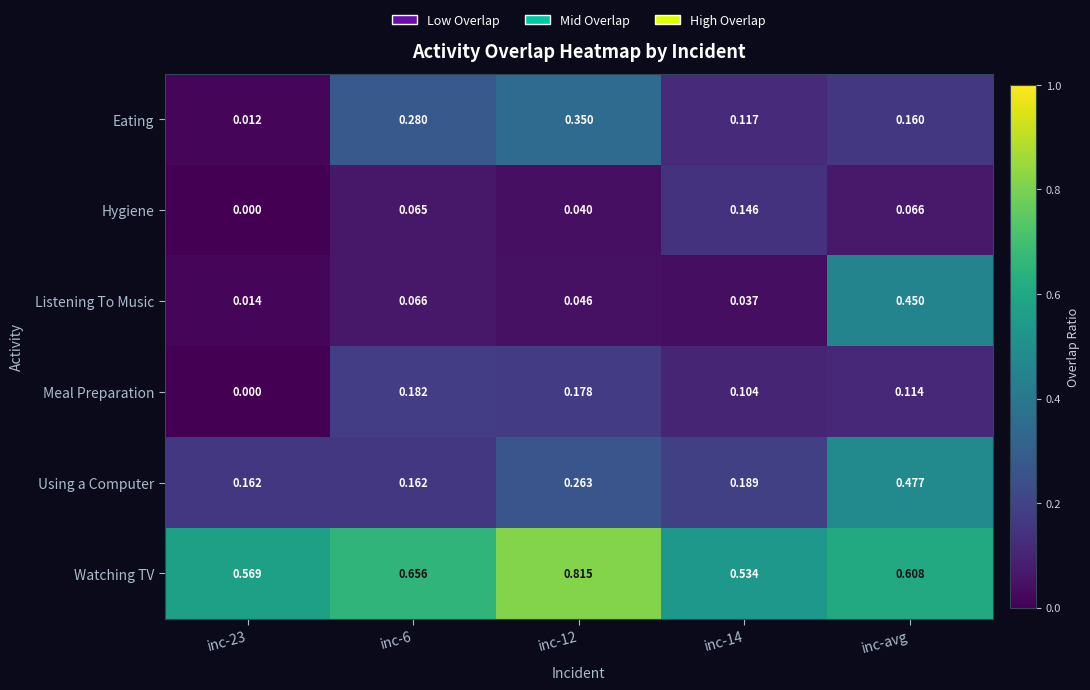

Which series has the largest total across all categories?

Watching TV